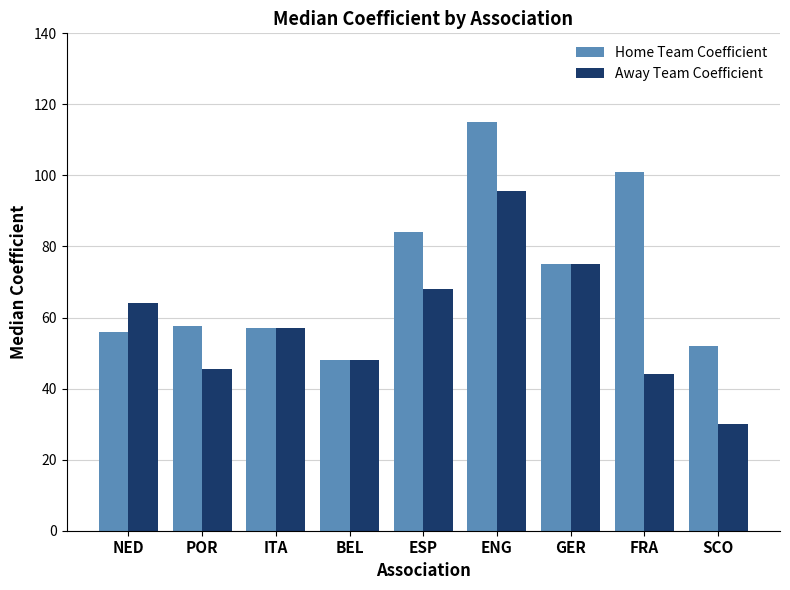

How many categories are shown in the chart?

9